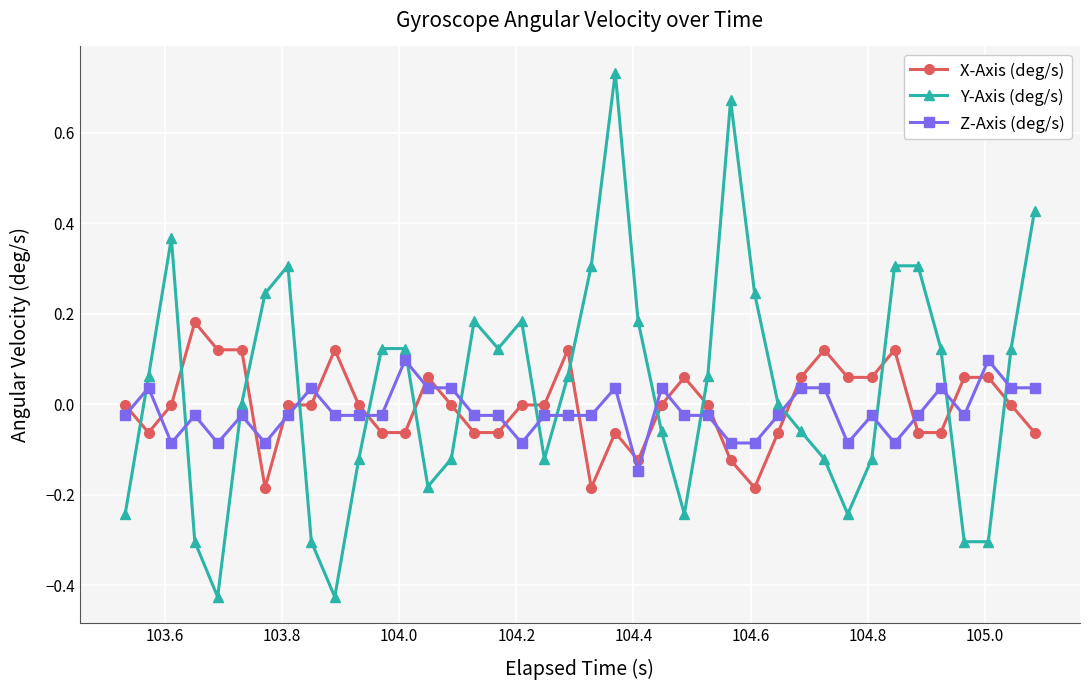

What is the difference between the second highest and minimum values in the Y-Axis (deg/s) series?

1.1